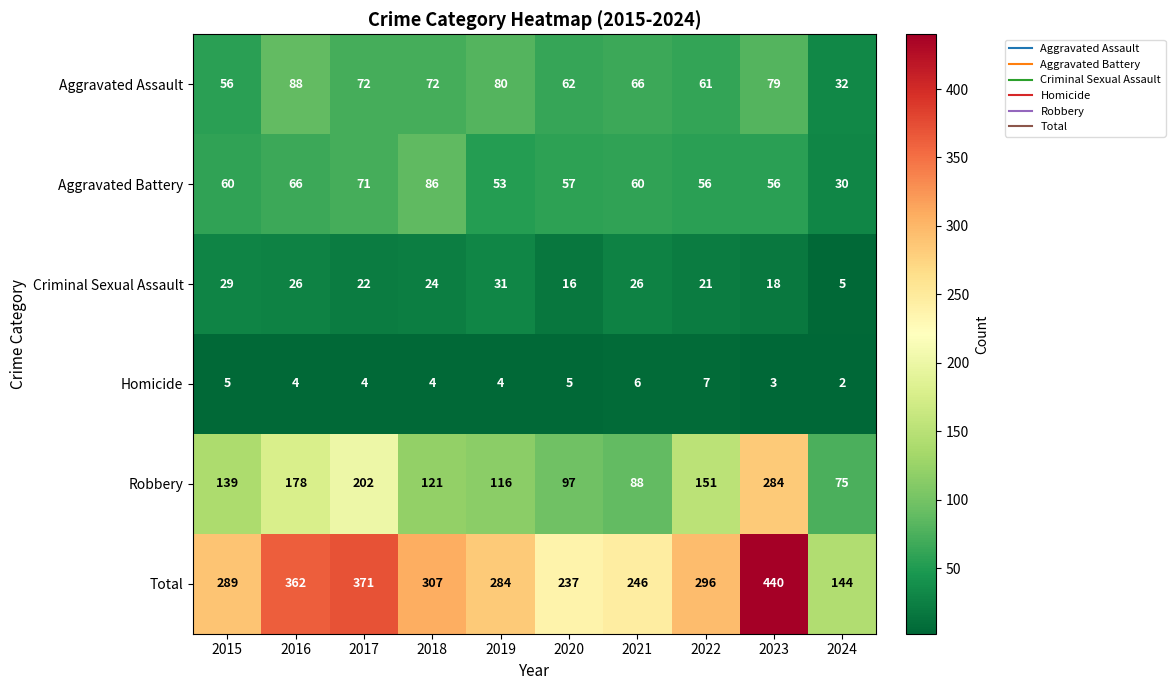

List the series in order of their peak value, highest first.

Total, Robbery, Aggravated Assault, Aggravated Battery, Criminal Sexual Assault, Homicide